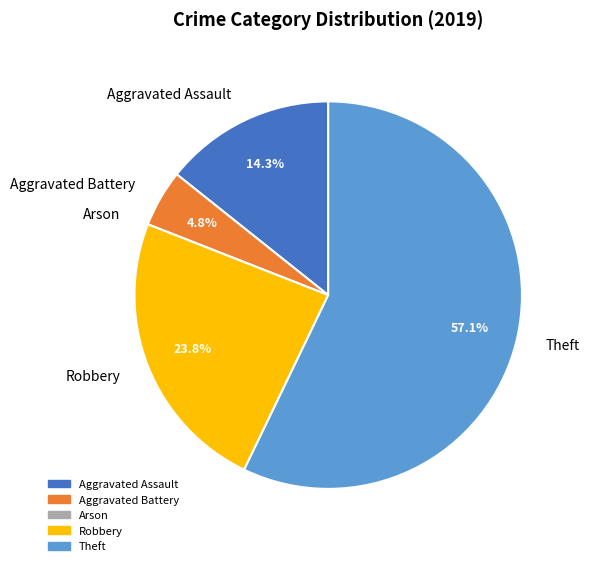

Between Aggravated Battery and Theft, which is larger?

Theft